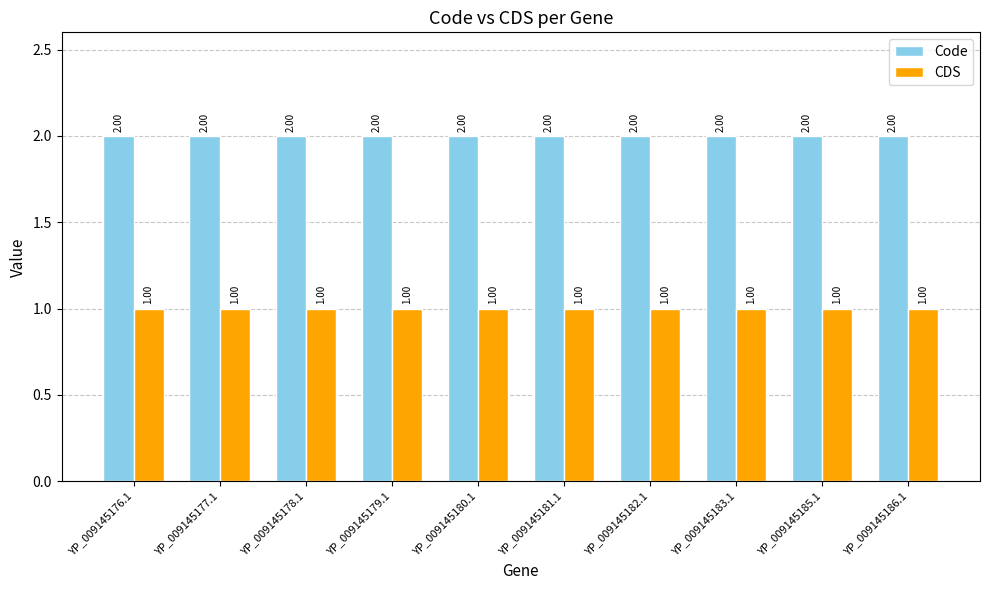

What is the total value across all series at YP_009145181.1?

3